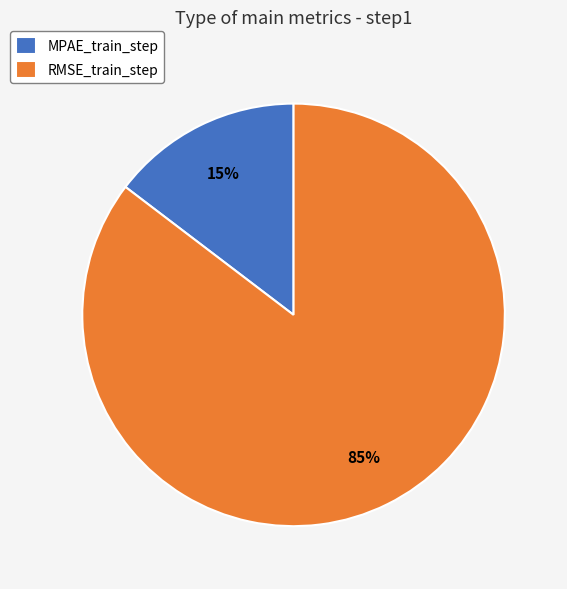

Which slice is the smallest?

MPAE_train_step